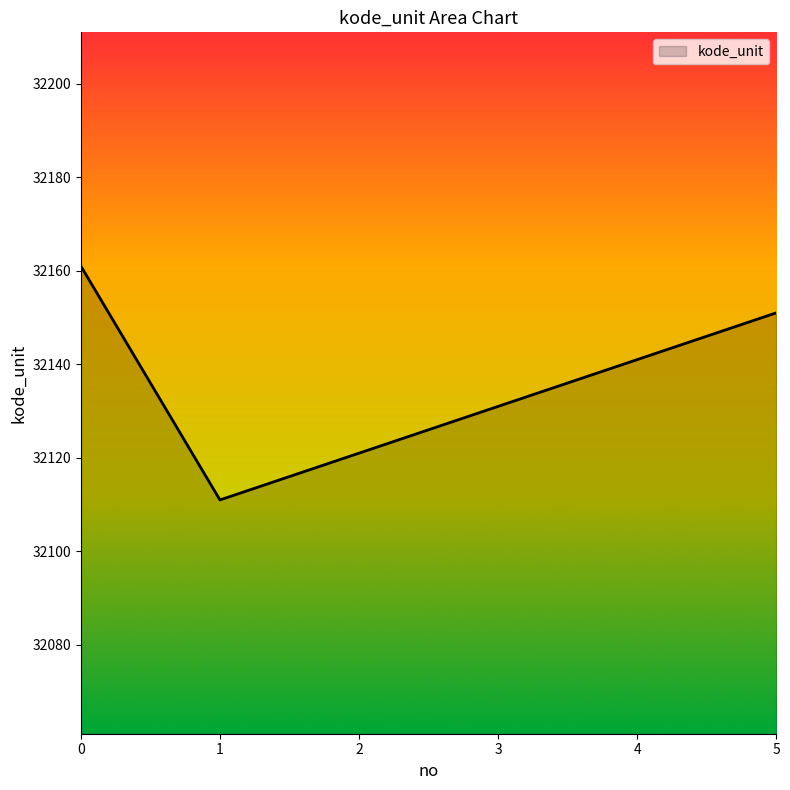

Does the chart have visible grid lines?

No